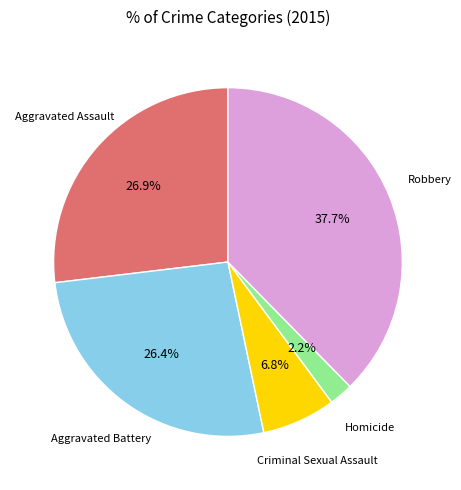

Is there a majority slice in this chart?

No